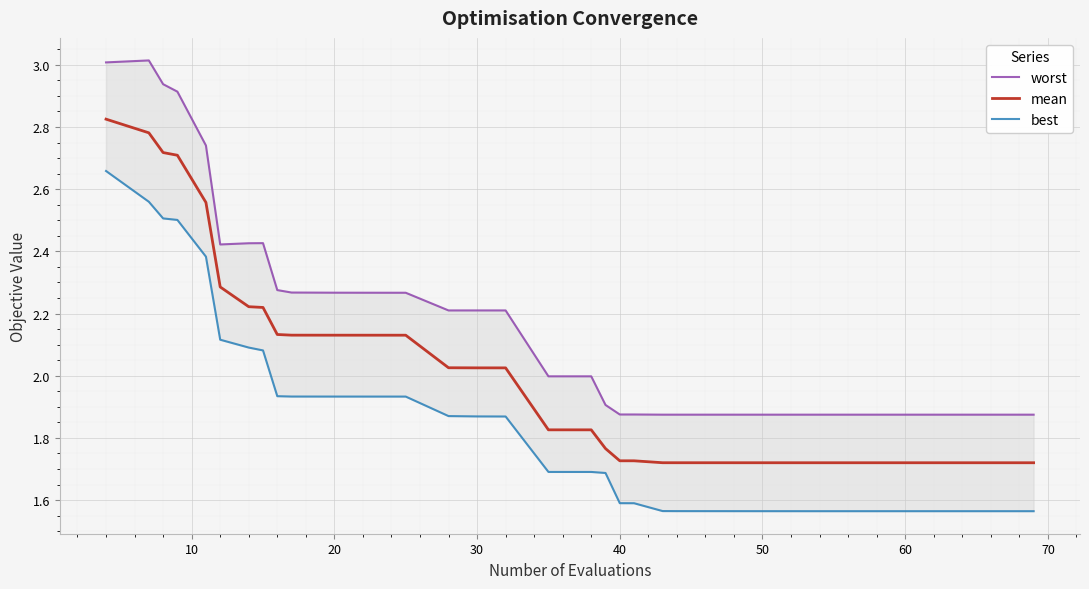

Reading left to right, what are all the values shown in this chart?

worst: 3.0	3.0	2.9	2.9	2.7	2.4	2.4	2.4	2.3	2.3	2.3	2.3	2.3	2.3	2.2	2.2	2.2	2.0	2.0	1.9	1.9	1.9	1.9	1.9	1.9	1.9	1.9	1.9	1.9	1.9	1.9	1.9	1.9	1.9	1.9	1.9	1.9	1.9	1.9	1.9
mean: 2.8	2.8	2.7	2.7	2.6	2.3	2.2	2.2	2.1	2.1	2.1	2.1	2.1	2.1	2.0	2.0	2.0	1.8	1.8	1.8	1.7	1.7	1.7	1.7	1.7	1.7	1.7	1.7	1.7	1.7	1.7	1.7	1.7	1.7	1.7	1.7	1.7	1.7	1.7	1.7
best: 2.7	2.6	2.5	2.5	2.4	2.1	2.1	2.1	1.9	1.9	1.9	1.9	1.9	1.9	1.9	1.9	1.9	1.7	1.7	1.7	1.6	1.6	1.6	1.6	1.6	1.6	1.6	1.6	1.6	1.6	1.6	1.6	1.6	1.6	1.6	1.6	1.6	1.6	1.6	1.6